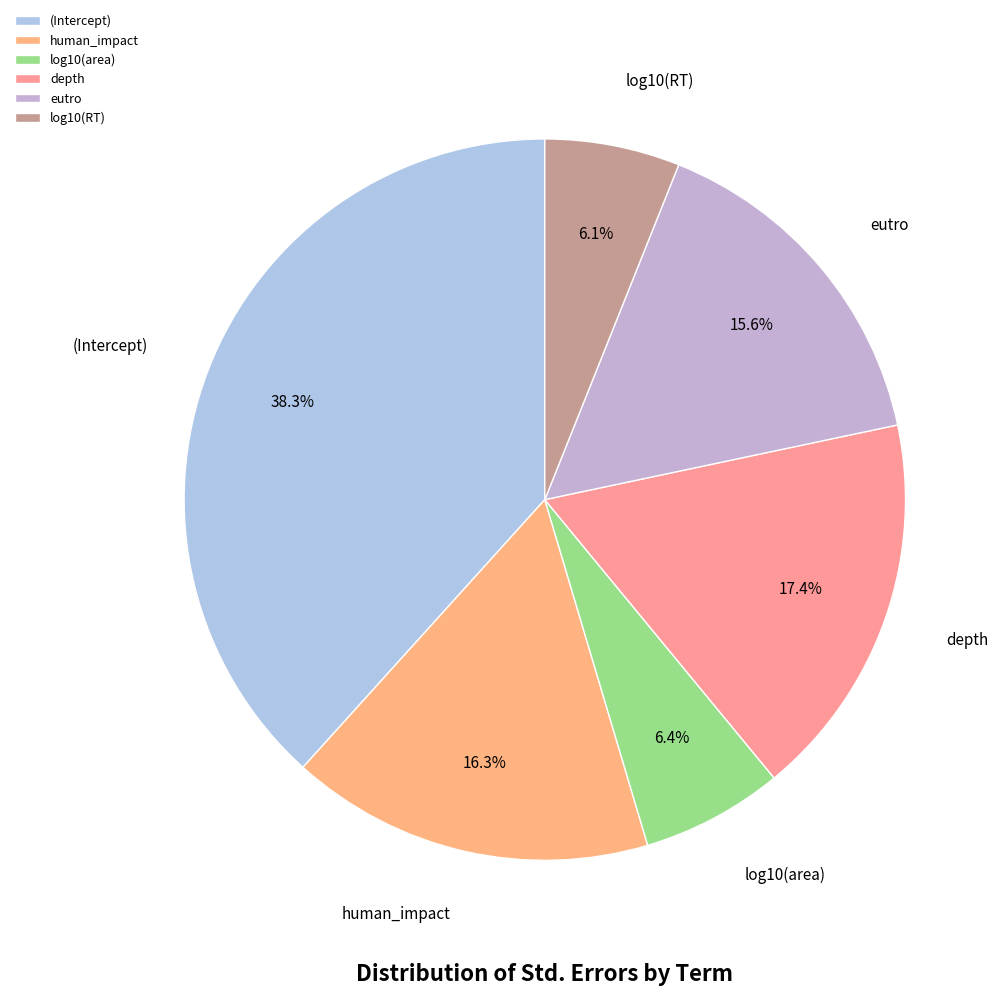

Which category has the biggest portion of the pie?

(Intercept)